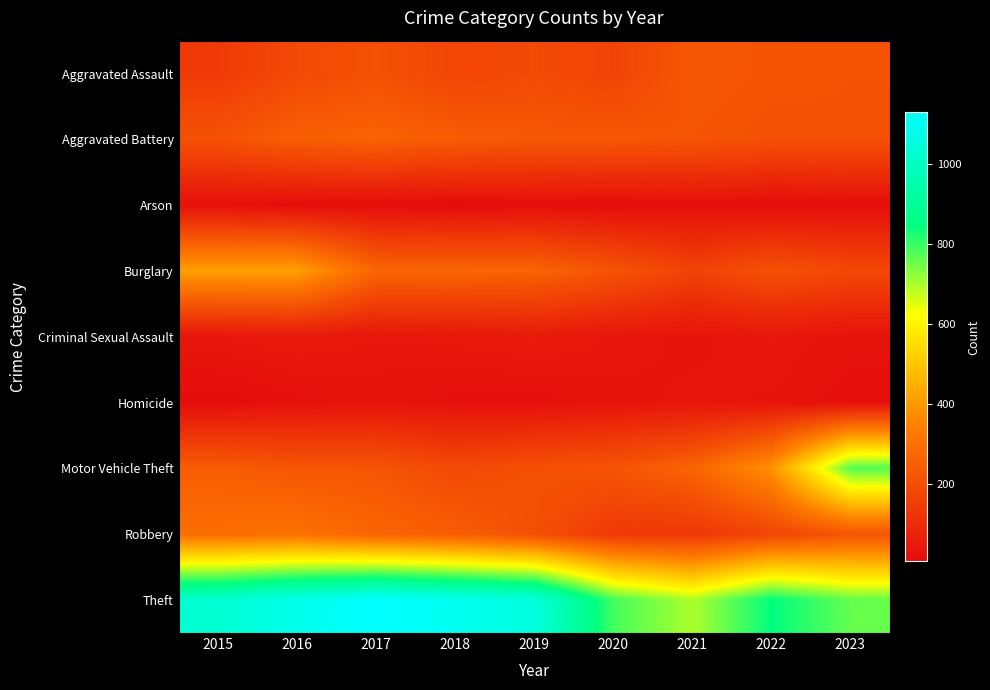

At 2022, list the series in order from smallest to largest.

Arson, Homicide, Criminal Sexual Assault, Robbery, Aggravated Battery, Burglary, Aggravated Assault, Motor Vehicle Theft, Theft